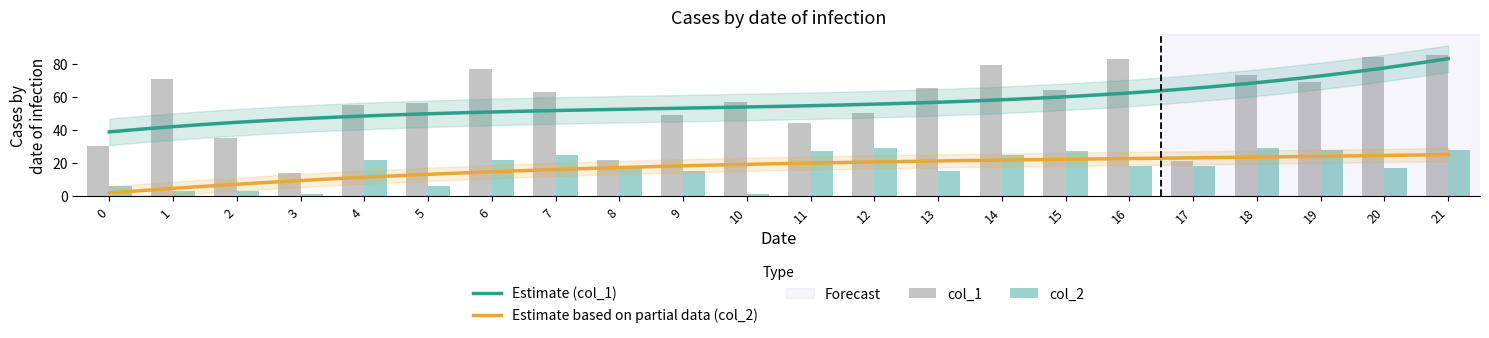

What is the average value of the col_2 series?

17